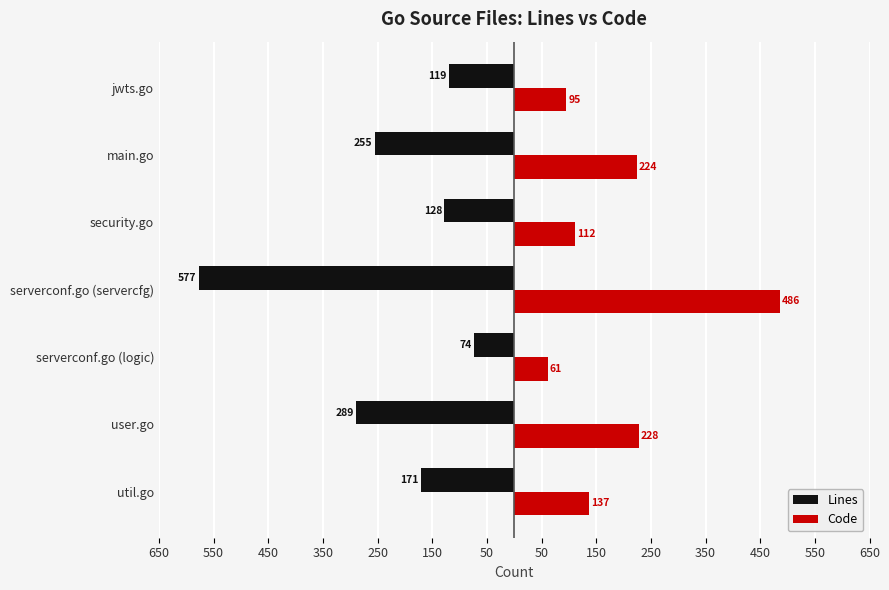

What are all the series names shown in the legend?

Lines, Code